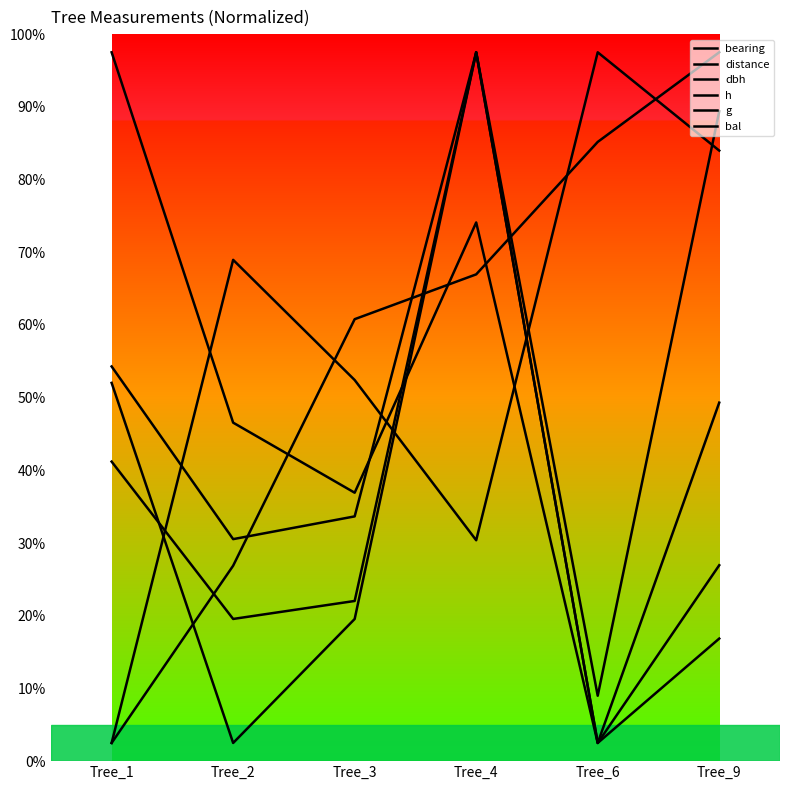

In distance, how many points are lower than both neighbors (excluding endpoints)?

2